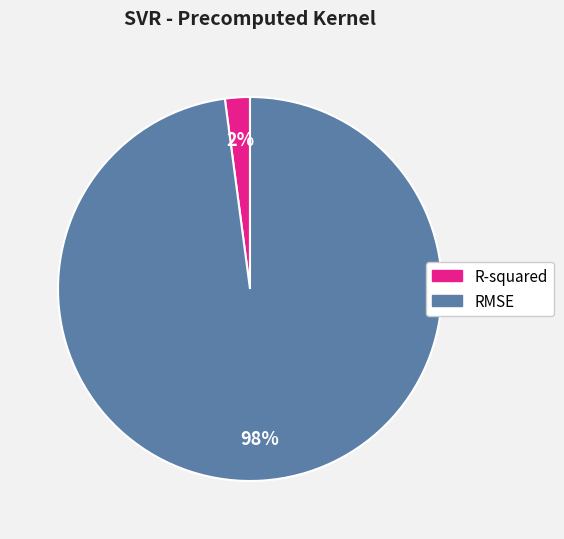

To the nearest percent, what portion does R-squared represent?

2%